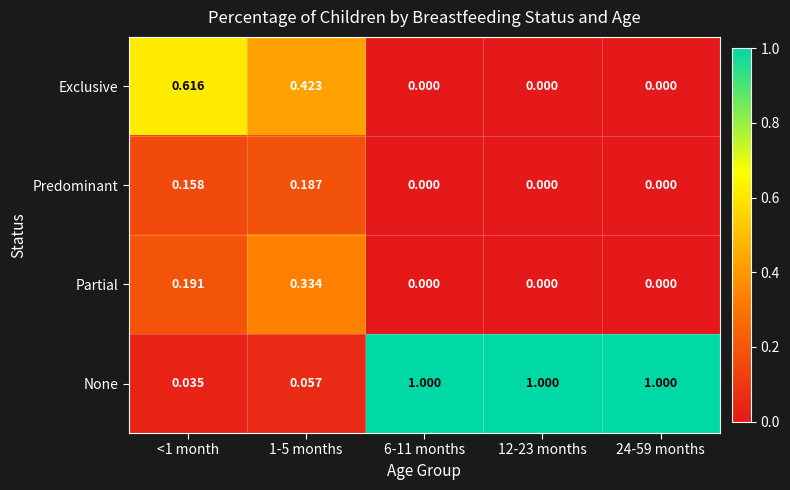

Between <1 month and 24-59 months, which series saw the biggest shift?

None